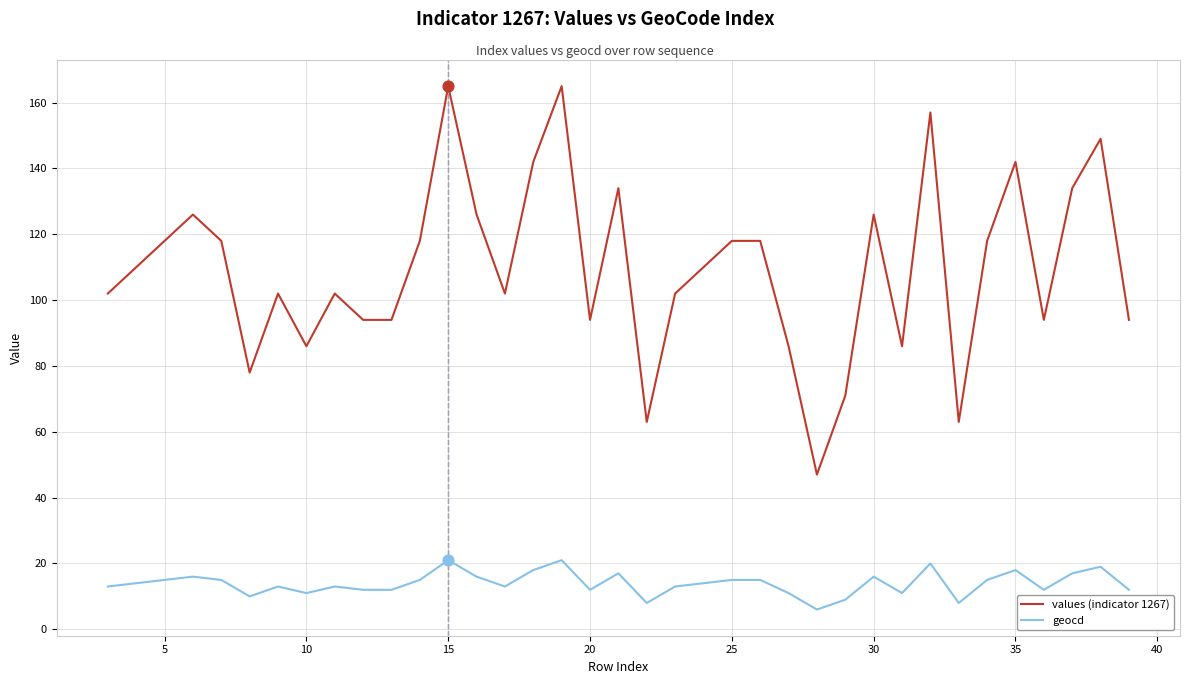

Which series has the largest total across all categories?

values (indicator 1267)